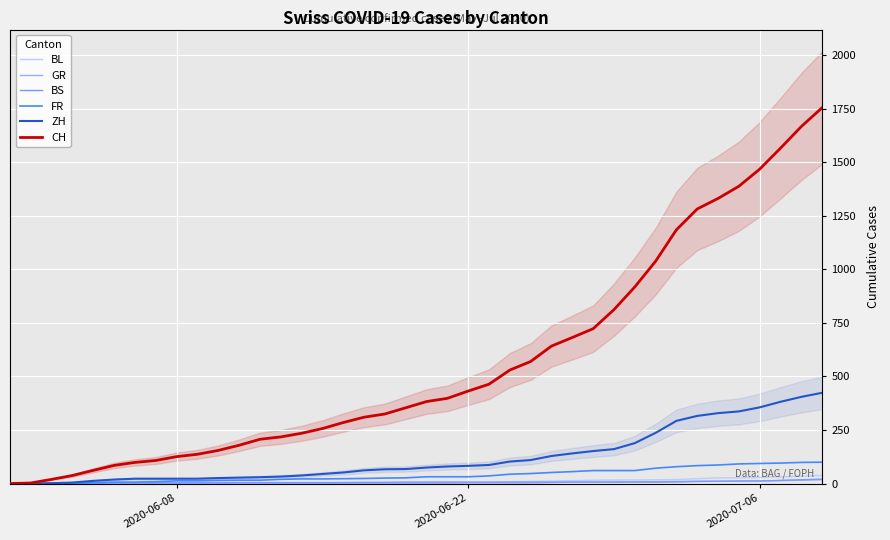

What are all the series names shown in the legend?

BL, GR, BS, FR, ZH, CH